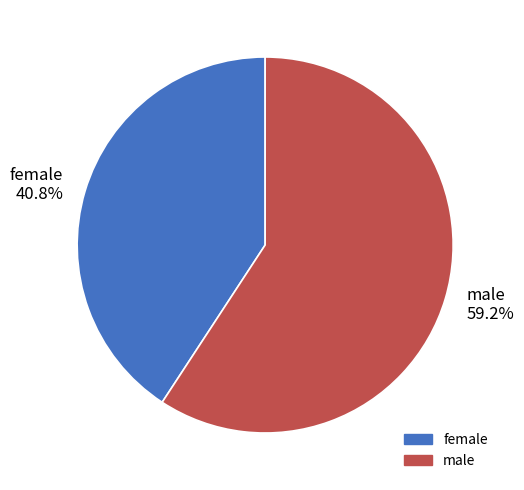

Rank the categories by value from highest to lowest.

male, female